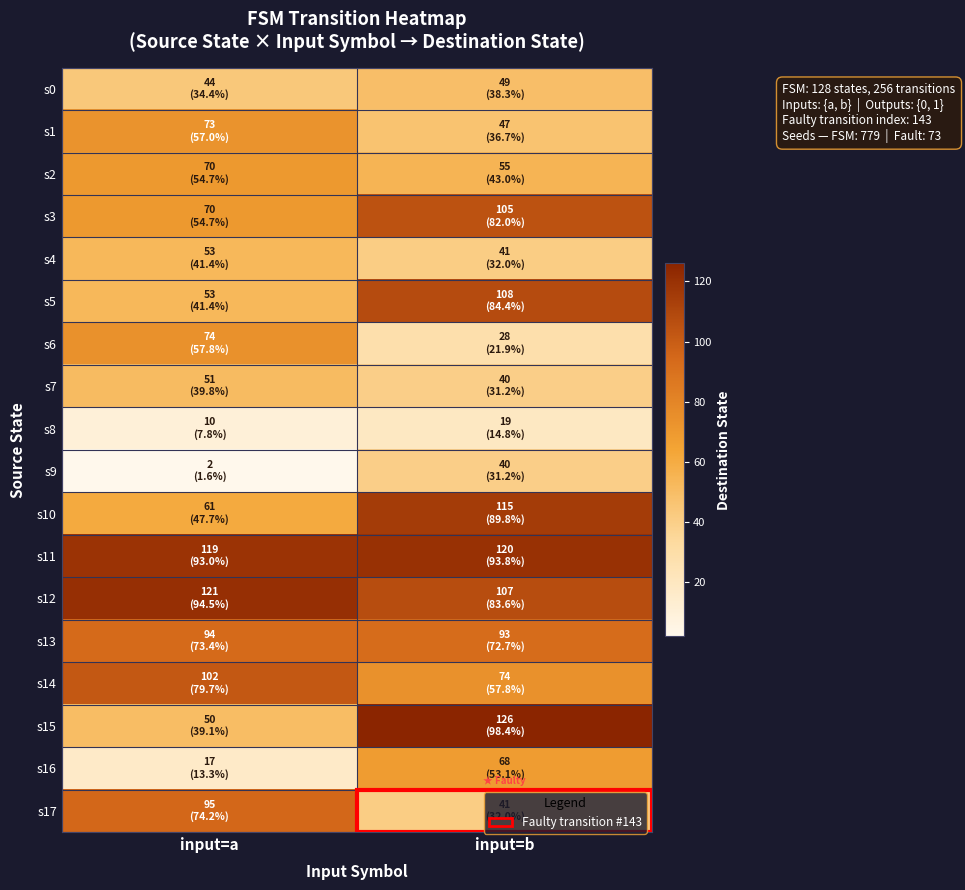

At which category is the sum across all series the highest?

input=b